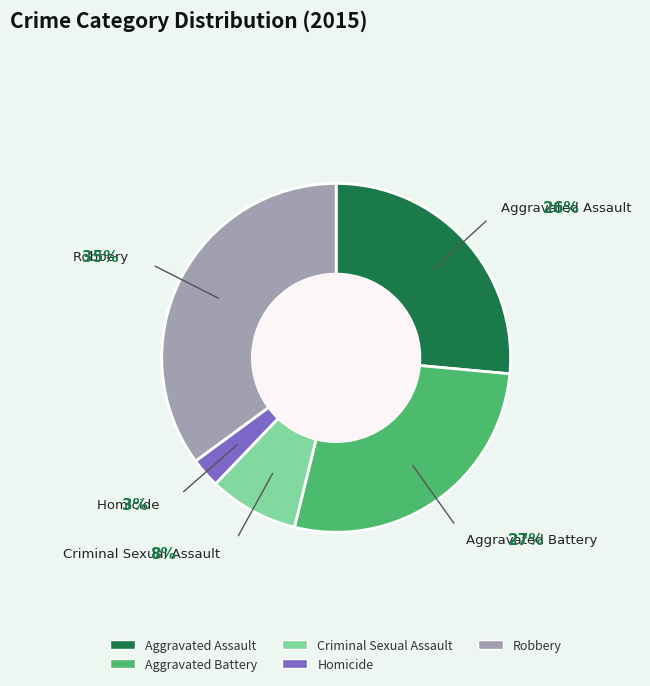

How many slices are in this pie chart?

5